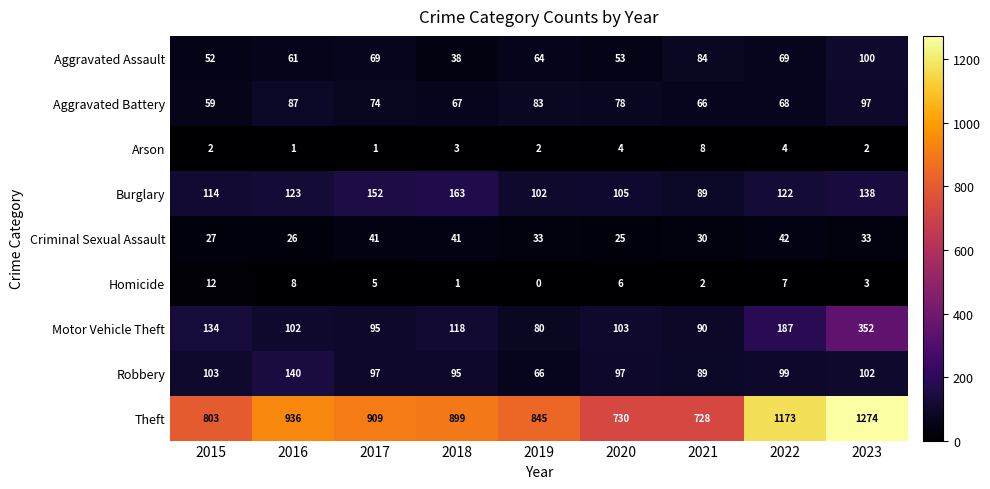

What is the difference between the highest and lowest values at 2020?

726